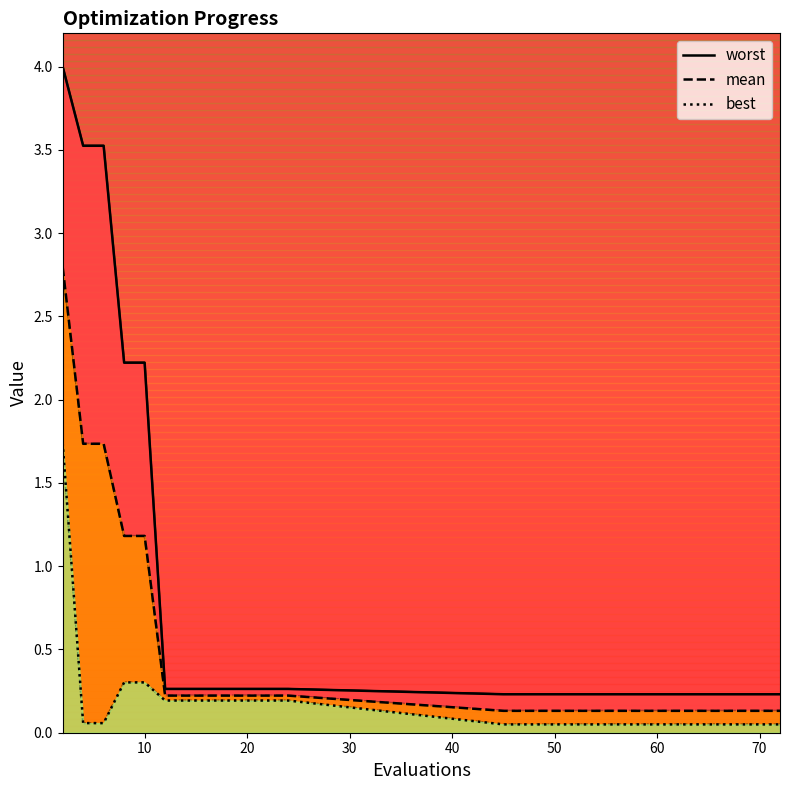

What is the total value across all series at 24?

0.7